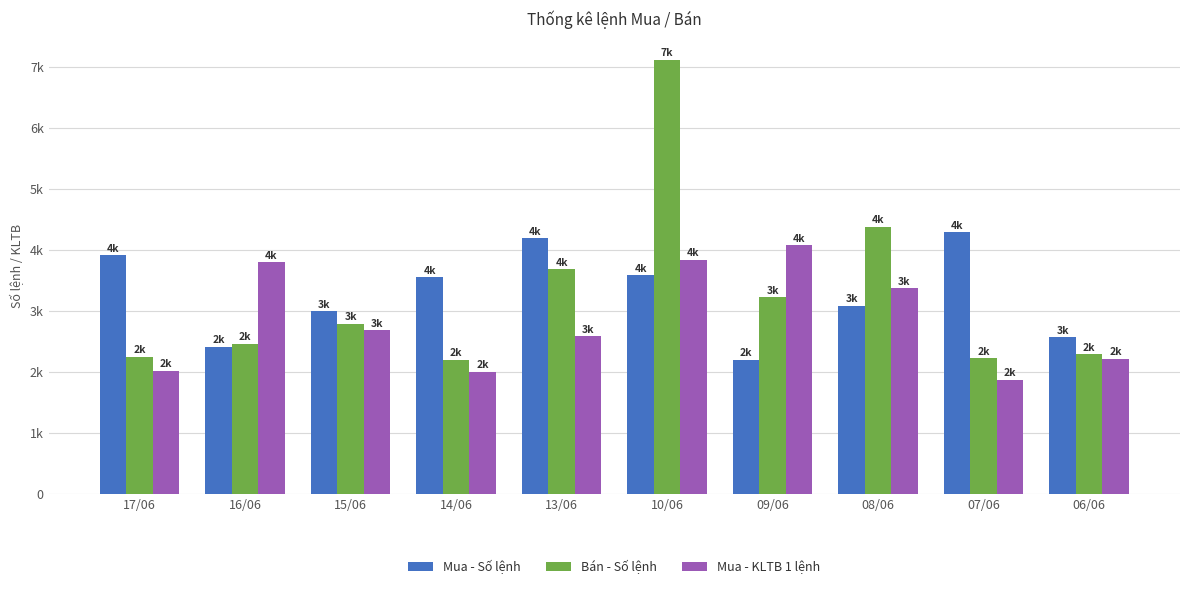

Where does the Mua - KLTB 1 lệnh series first go above 2686?

16/06